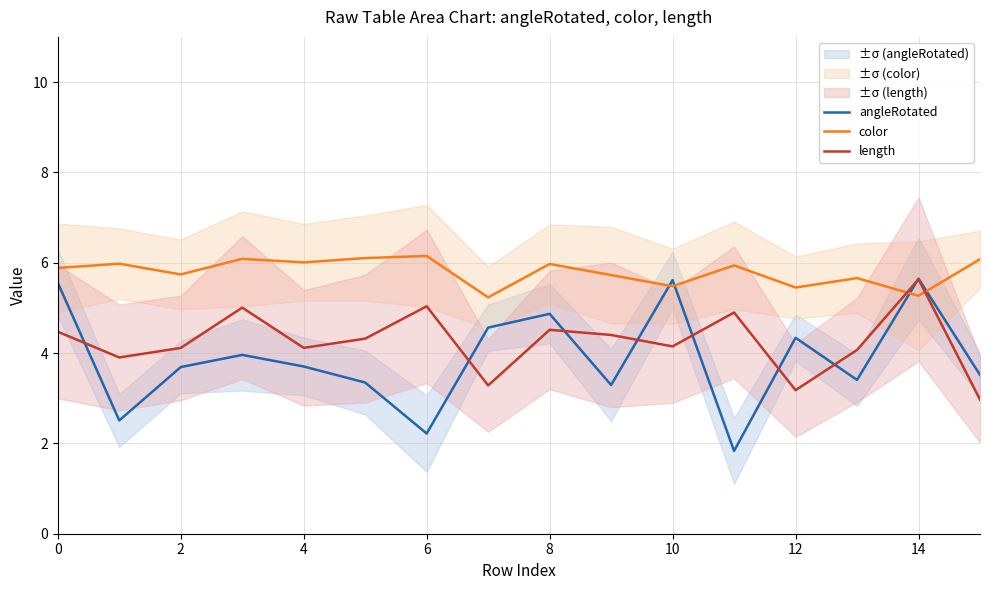

What is the highest value of the color series?

6.1